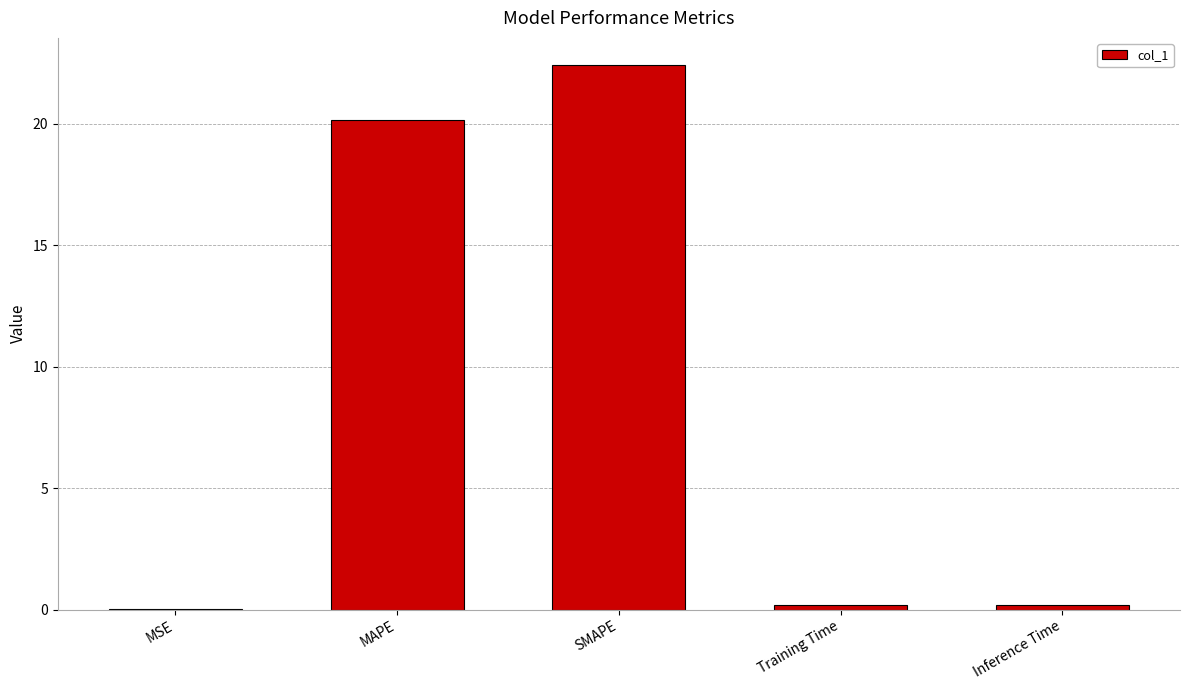

What value does the data have at SMAPE?

22.4